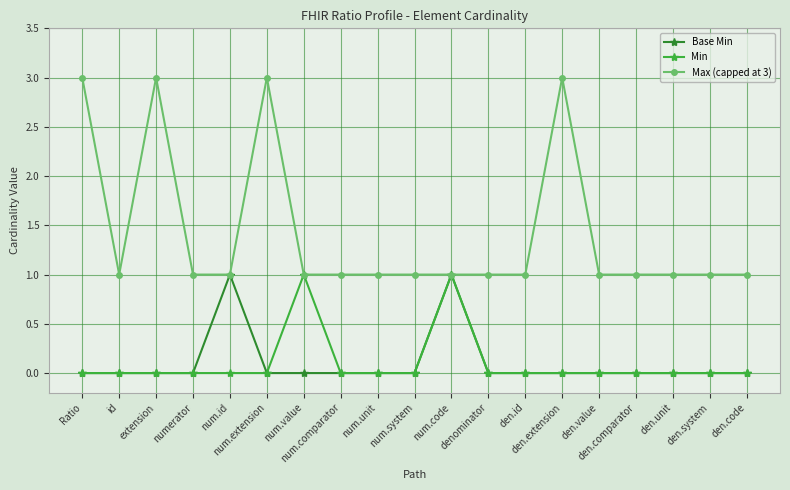

How many series are shown in this chart?

3